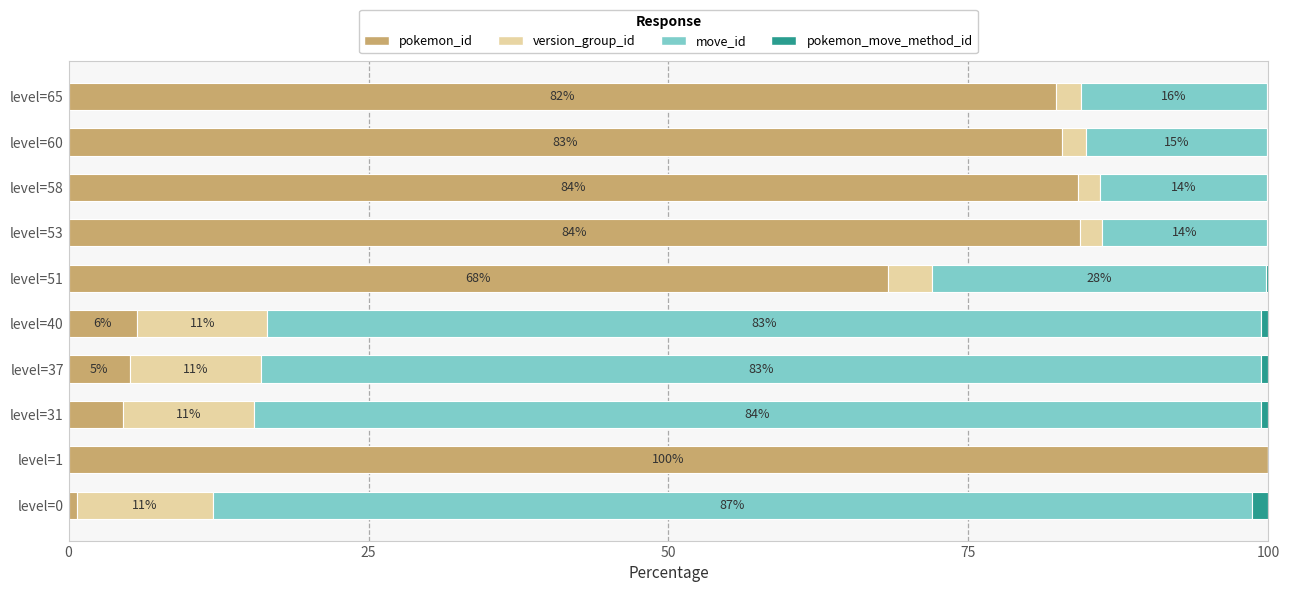

The value of pokemon_id at level=60 is 82.8. True or false?

True